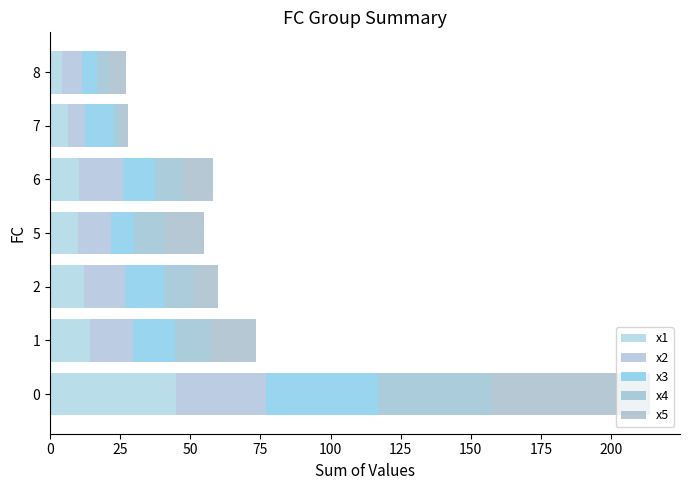

Count the number of data series in this chart.

5